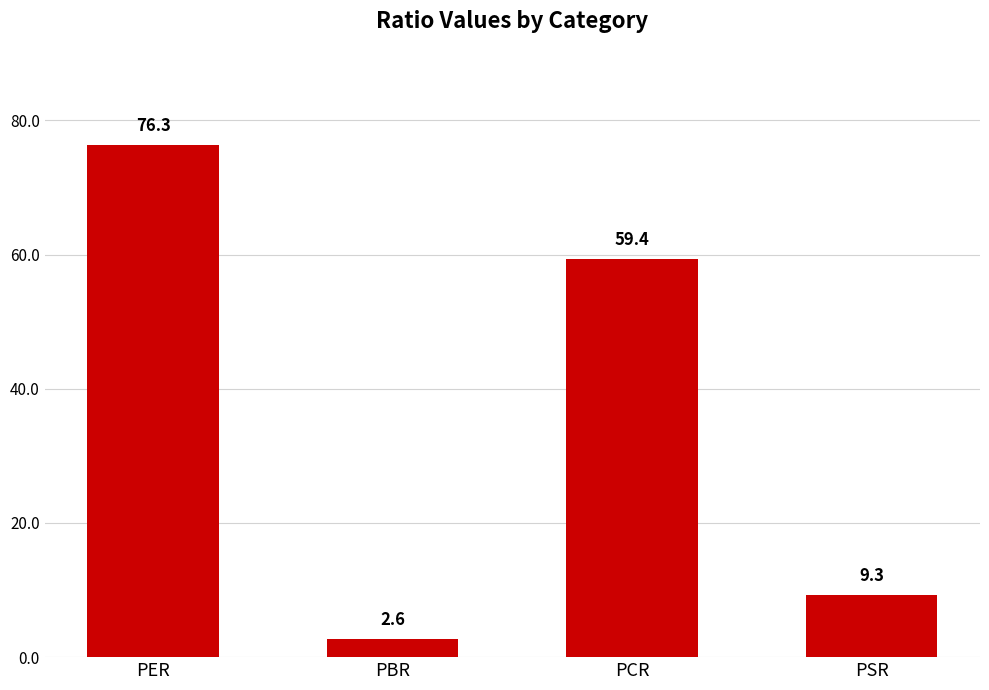

How many bars are there in total?

4